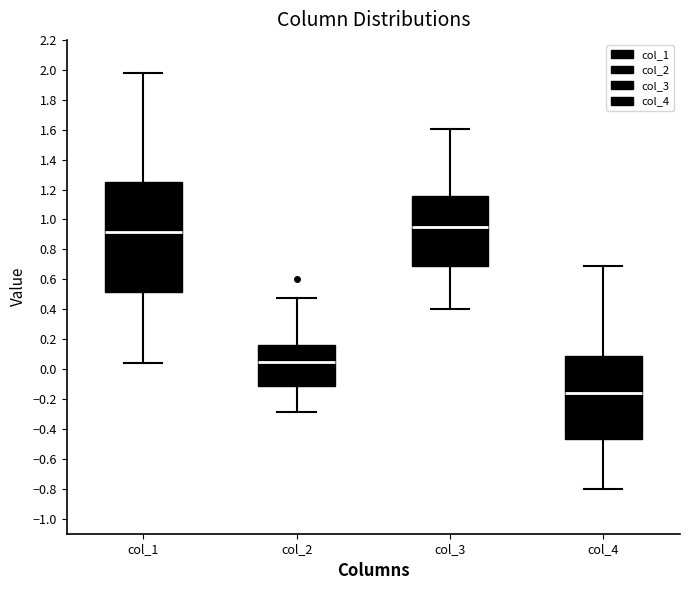

Comparing the boxes themselves (not the whiskers), which one is the tallest?

col_1